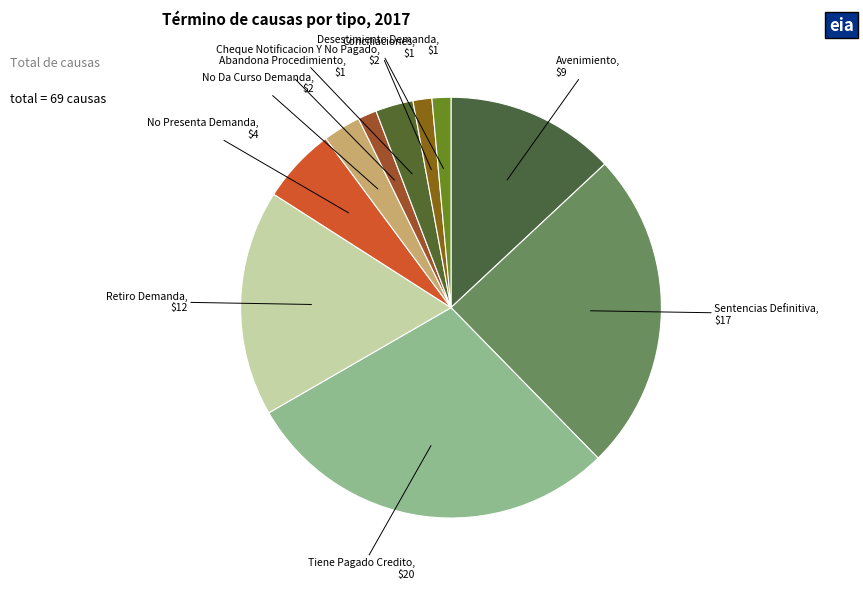

Rank the categories by value from highest to lowest.

Tiene Pagado Credito, Sentencias Definitiva, Retiro Demanda, Avenimiento, No Presenta Demanda, No Da Curso Demanda, Cheque Notificacion Y No Pagado, Abandona Procedimiento, Conciliaciones, Desestimiento Demanda